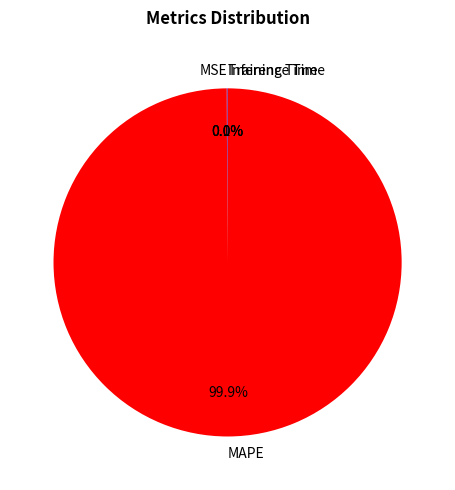

What is the largest slice in the pie chart?

MAPE